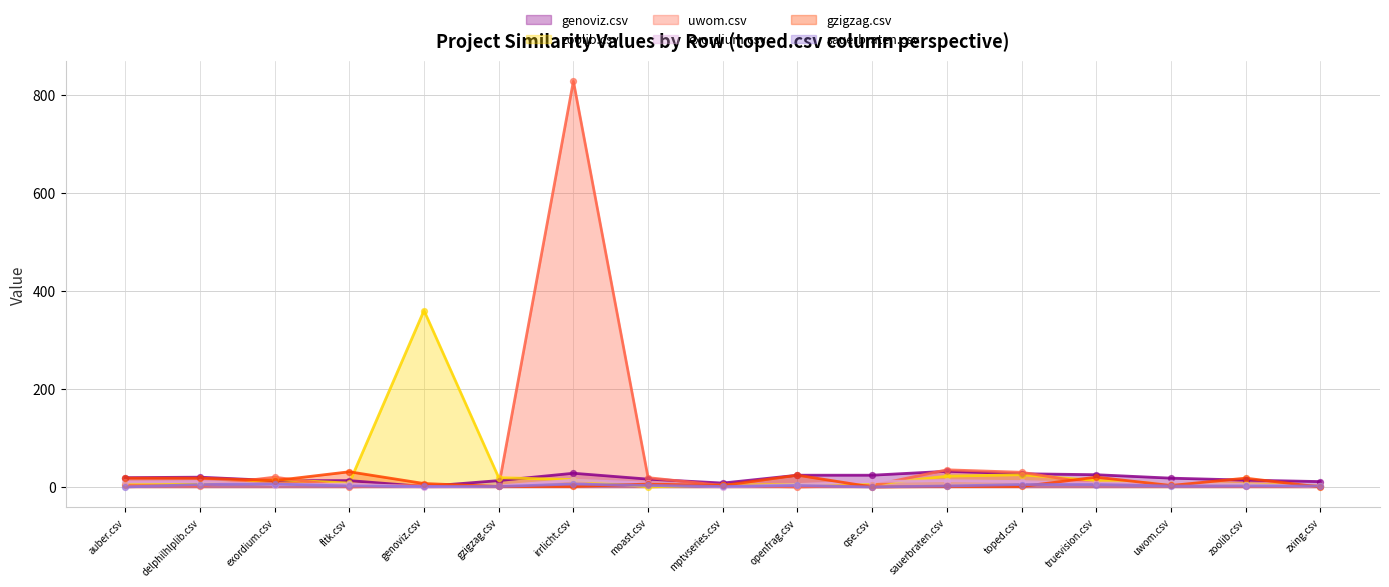

What are all the series names shown in the legend?

genoviz.csv, zoolib.csv, uwom.csv, exordium.csv, gzigzag.csv, sauerbraten.csv